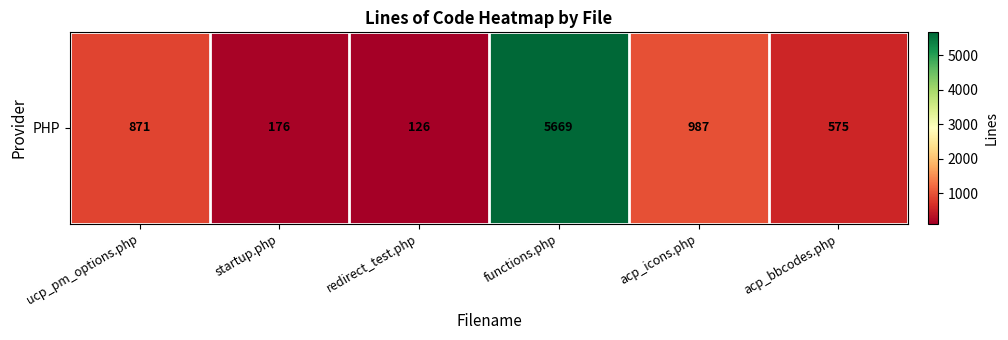

Reading left to right, transcribe all the data shown in this chart.

ucp_pm_options.php=871	startup.php=176	redirect_test.php=126	functions.php=5669	acp_icons.php=987	acp_bbcodes.php=575